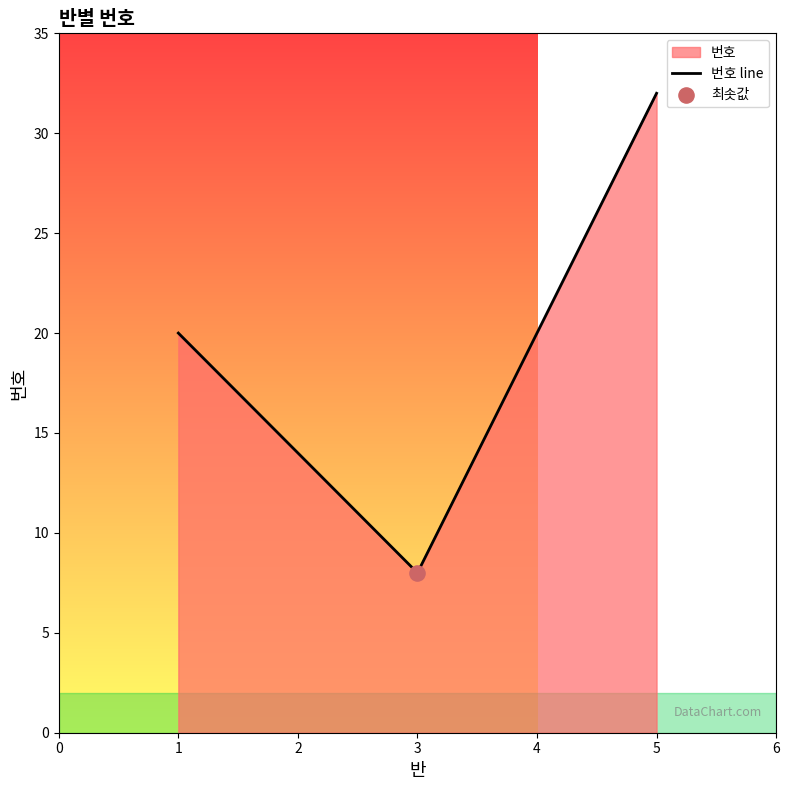

What is the ratio of the value at 5 to the value at 3?

4.0